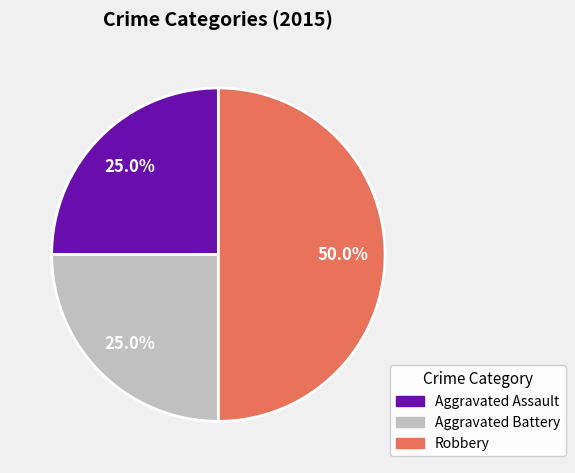

Which slice is the largest?

Robbery